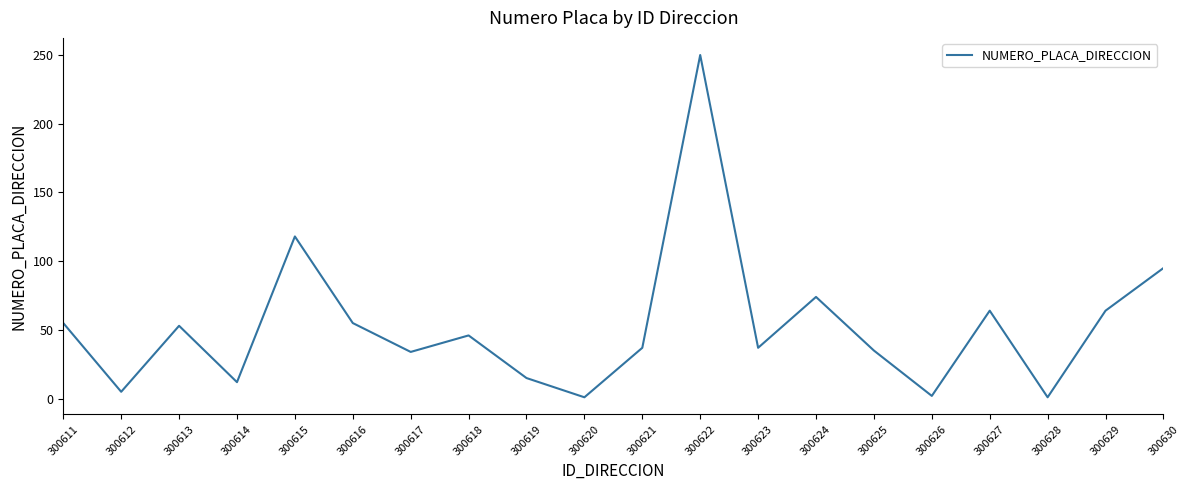

Which label corresponds to the largest value in the chart?

300622